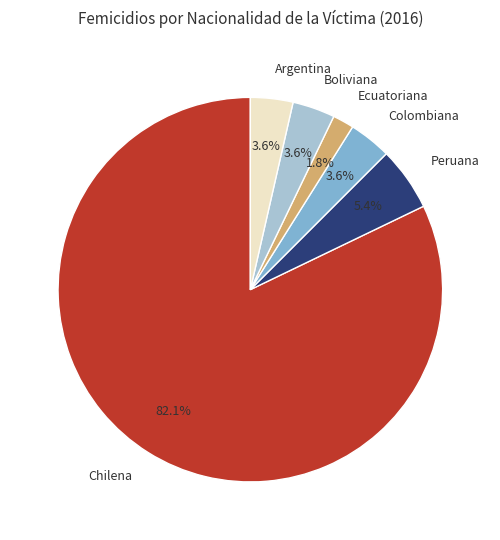

Is it true that Chilena is 91% of the pie?

False